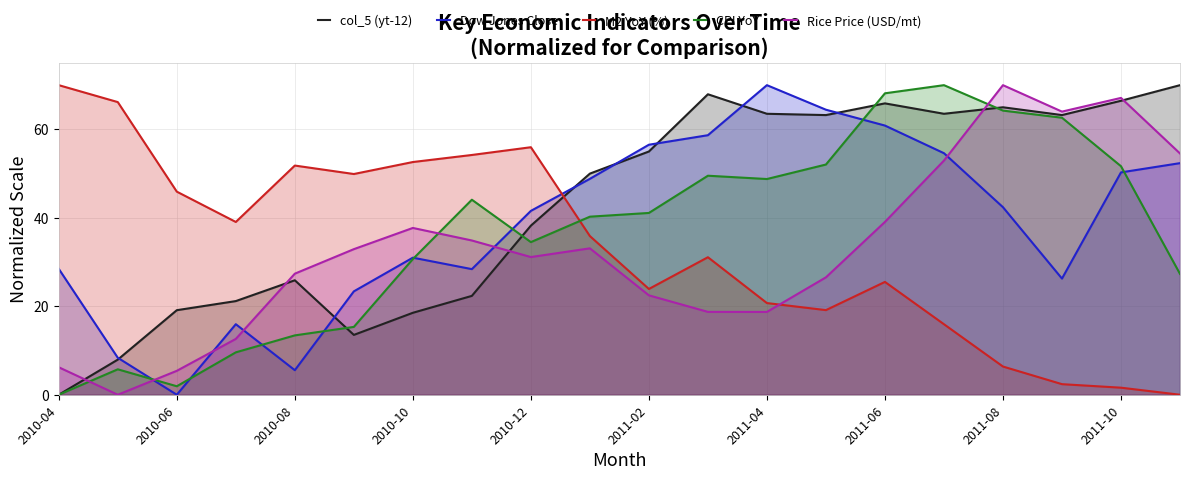

What is the approximate value of CPI YoY at 2011-08?

64.2